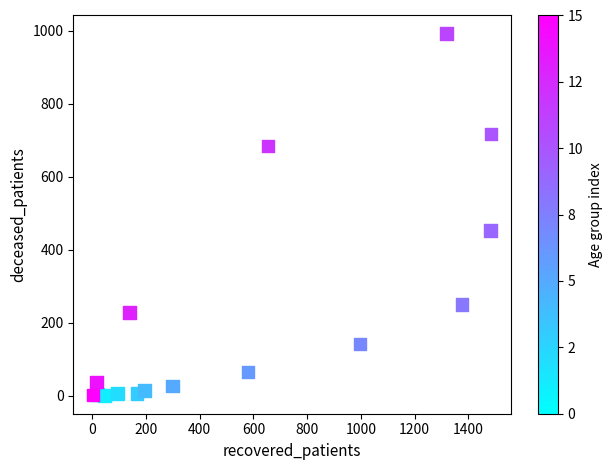

What Y value in the scatter plot is closest to 496?

452